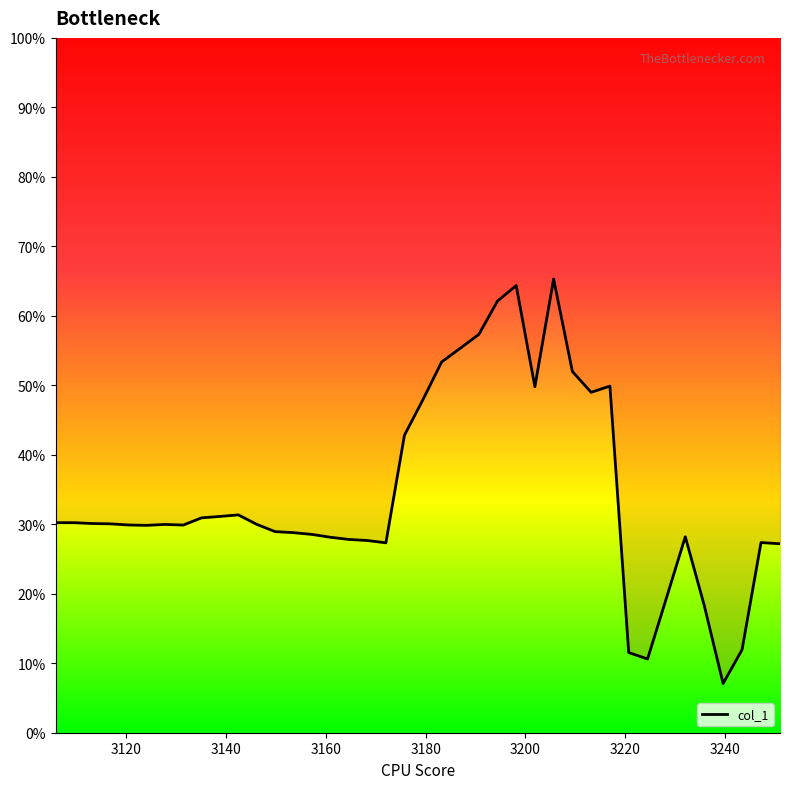

Reading left to right, list all the values displayed in this chart.

0.3	0.3	0.3	0.3	0.3	0.3	0.3	0.3	0.3	0.3	0.3	0.3	0.3	0.3	0.3	0.3	0.3	0.3	0.3	0.4	0.5	0.5	0.6	0.6	0.6	0.6	0.5	0.7	0.5	0.5	0.5	0.1	0.1	0.2	0.3	0.2	0.1	0.1	0.3	0.3